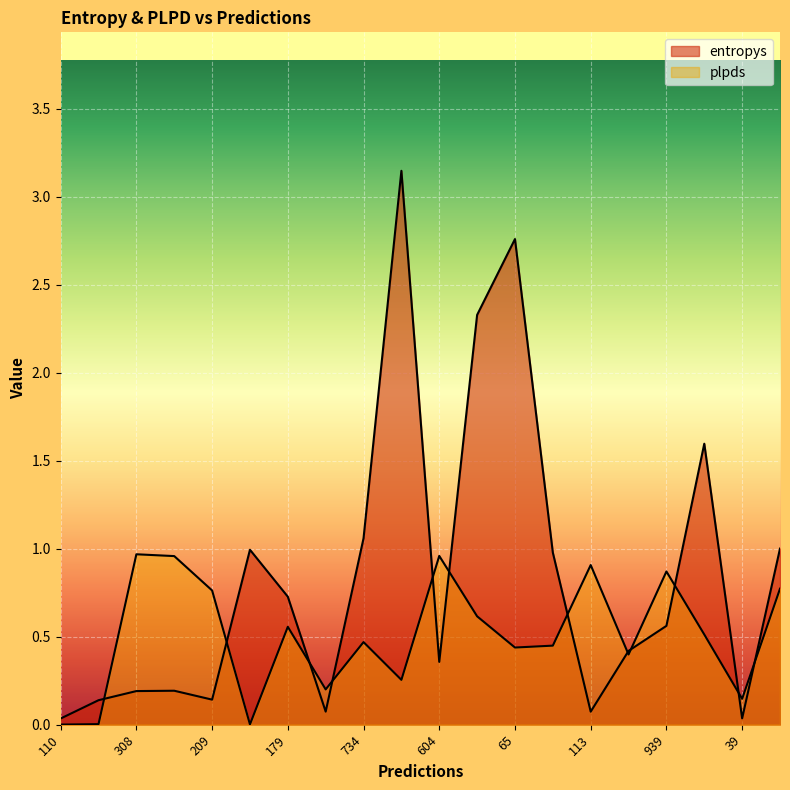

Which series changed the most between 309 and 39?

entropys